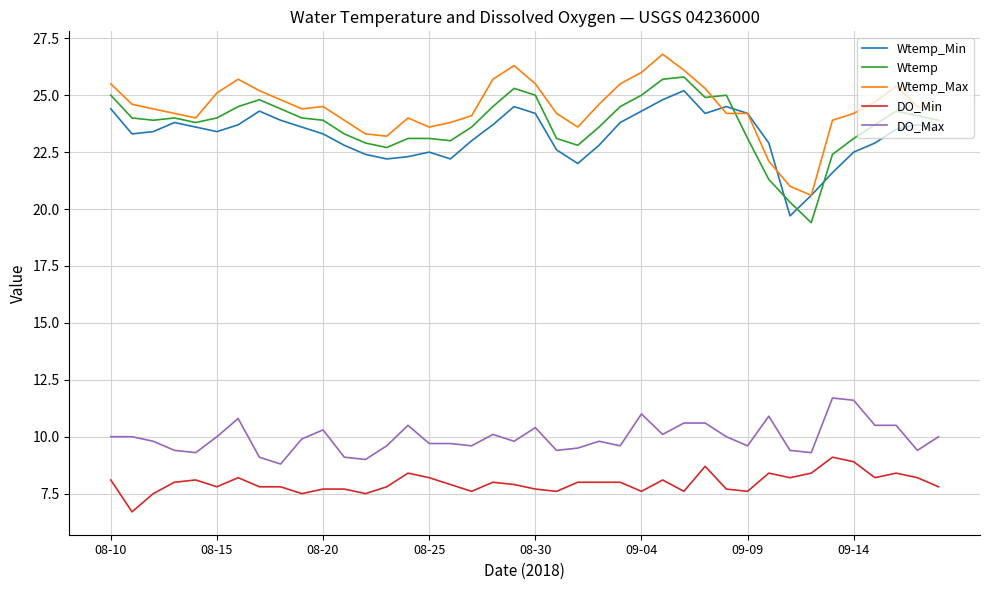

True or false: DO_Min and Wtemp intersect in this chart.

False